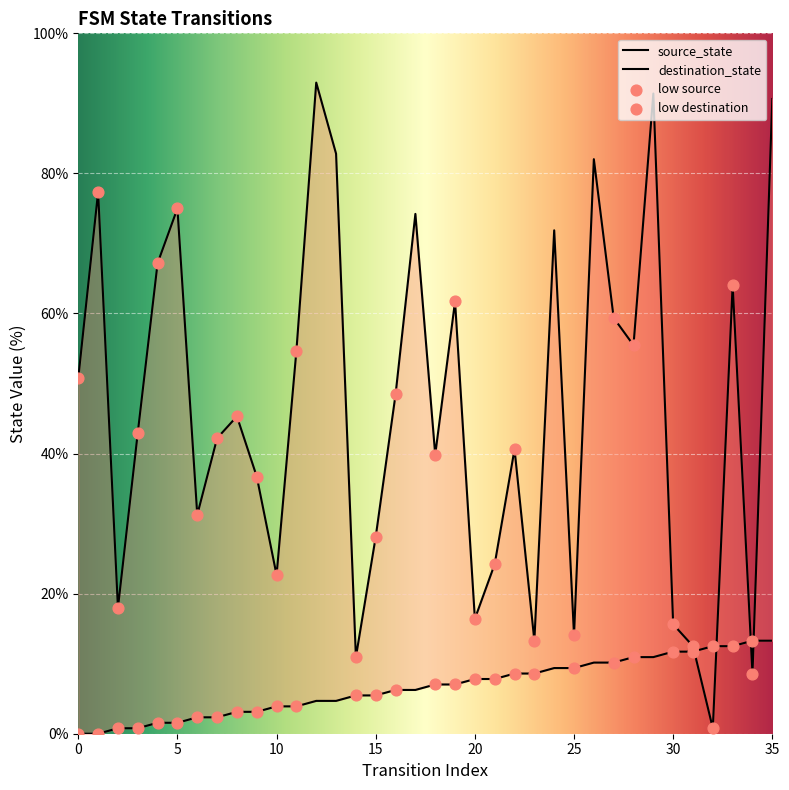

Is the value of destination_state at 4 greater than the value of source_state at 29?

Yes